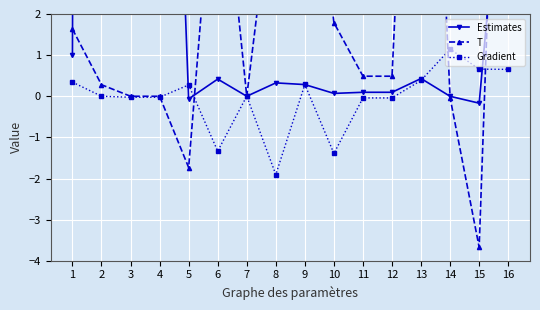

Reading left to right, transcribe all the data shown in this chart.

Estimates: 1=1.0	2=213.2	3=18.7	4=18.7	5=-0.1	6=0.4	7=-0.0	8=0.3	9=0.3	10=0.1	11=0.1	12=0.1	13=0.4	14=-0.0	15=-0.2	16=7.6
T: 1=1.6	2=0.3	3=0.0	4=0.0	5=-1.7	6=6.9	7=0.0	8=5.7	9=8.0	10=1.8	11=0.5	12=0.5	13=15.4	14=-0.0	15=-3.7	16=16.3
Gradient: 1=0.3	2=0.0	3=-0.0	4=-0.0	5=0.3	6=-1.3	7=0.0	8=-1.9	9=0.3	10=-1.4	11=-0.0	12=-0.0	13=0.4	14=1.1	15=0.7	16=0.7